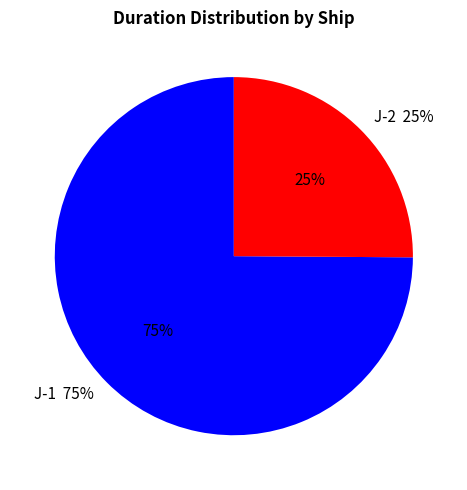

Is the sum of J-1 and J-2 greater than half?

Yes